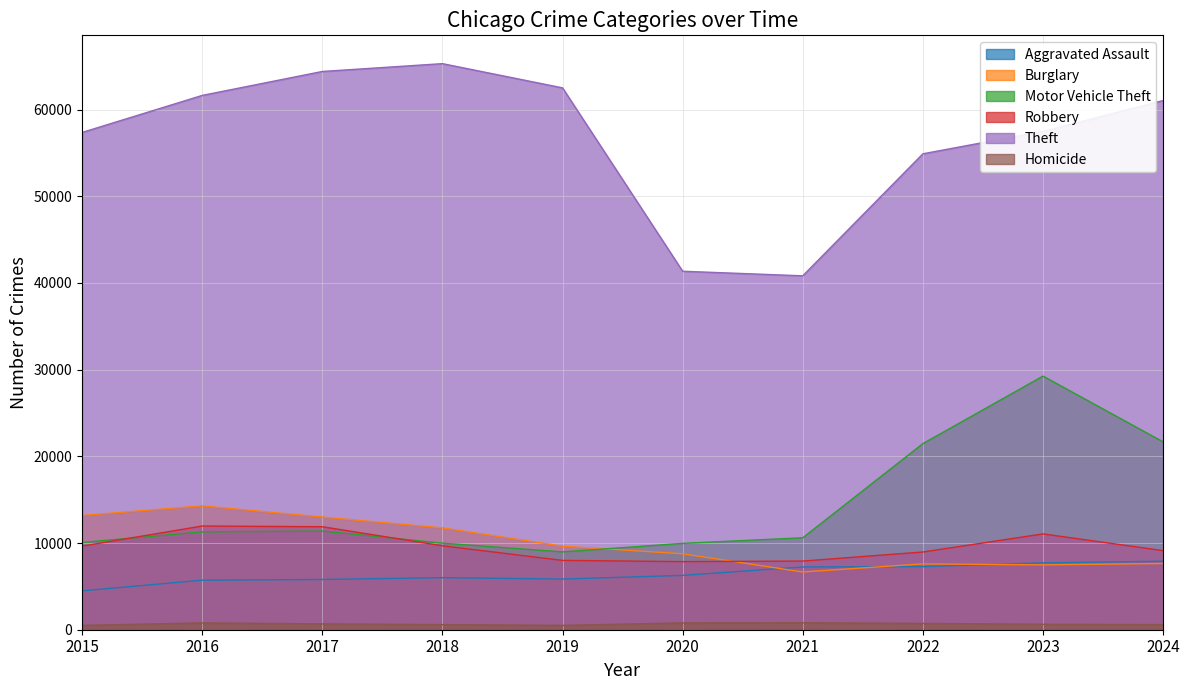

How many distinct data groups are displayed?

6